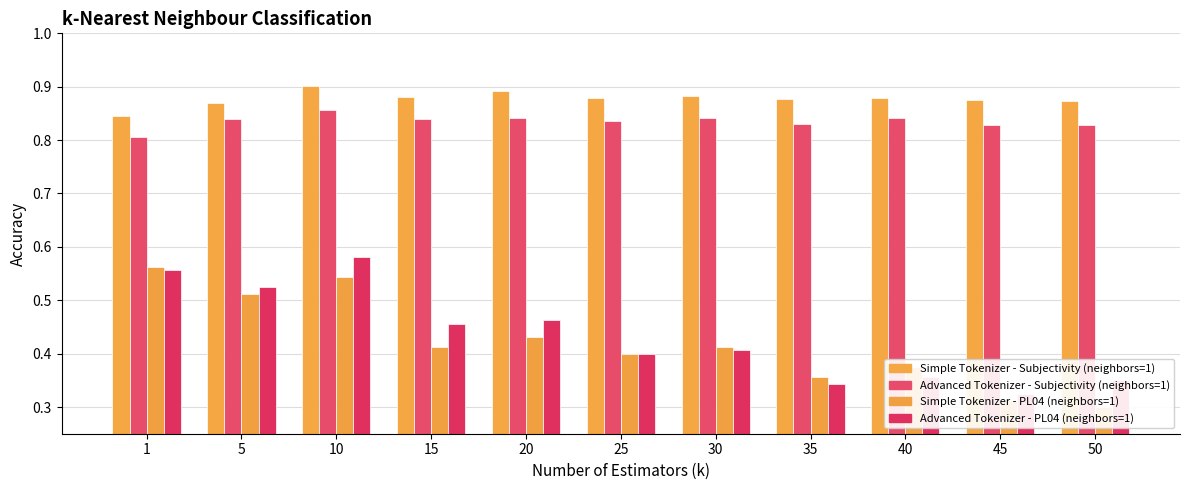

The value of Advanced Tokenizer - Subjectivity (neighbors=1) at 20 is 0.8. True or false?

True